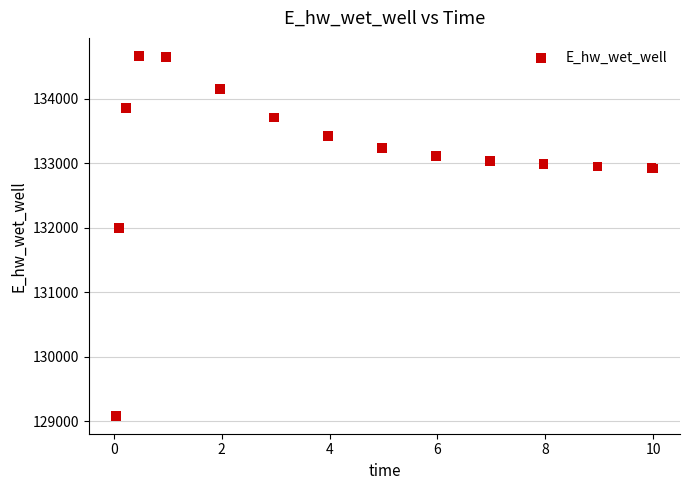

What Y value in the scatter plot is closest to 131875?

131996.9